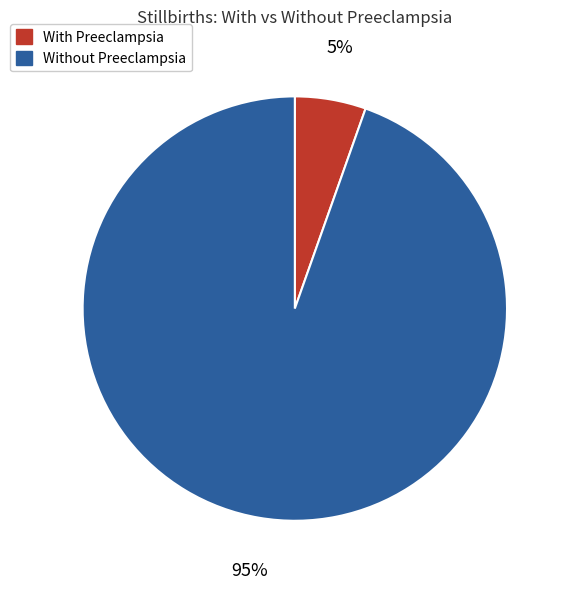

To the nearest percent, what is the average slice percentage?

50%